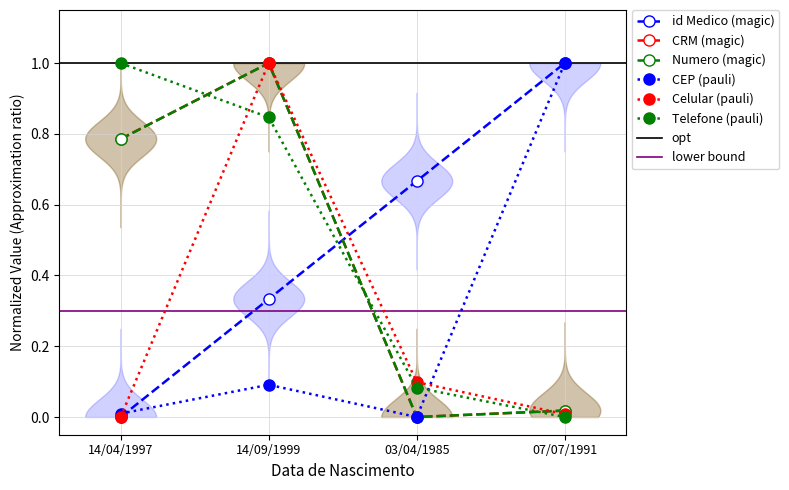

True or false: CEP and Numero cross at least once.

False